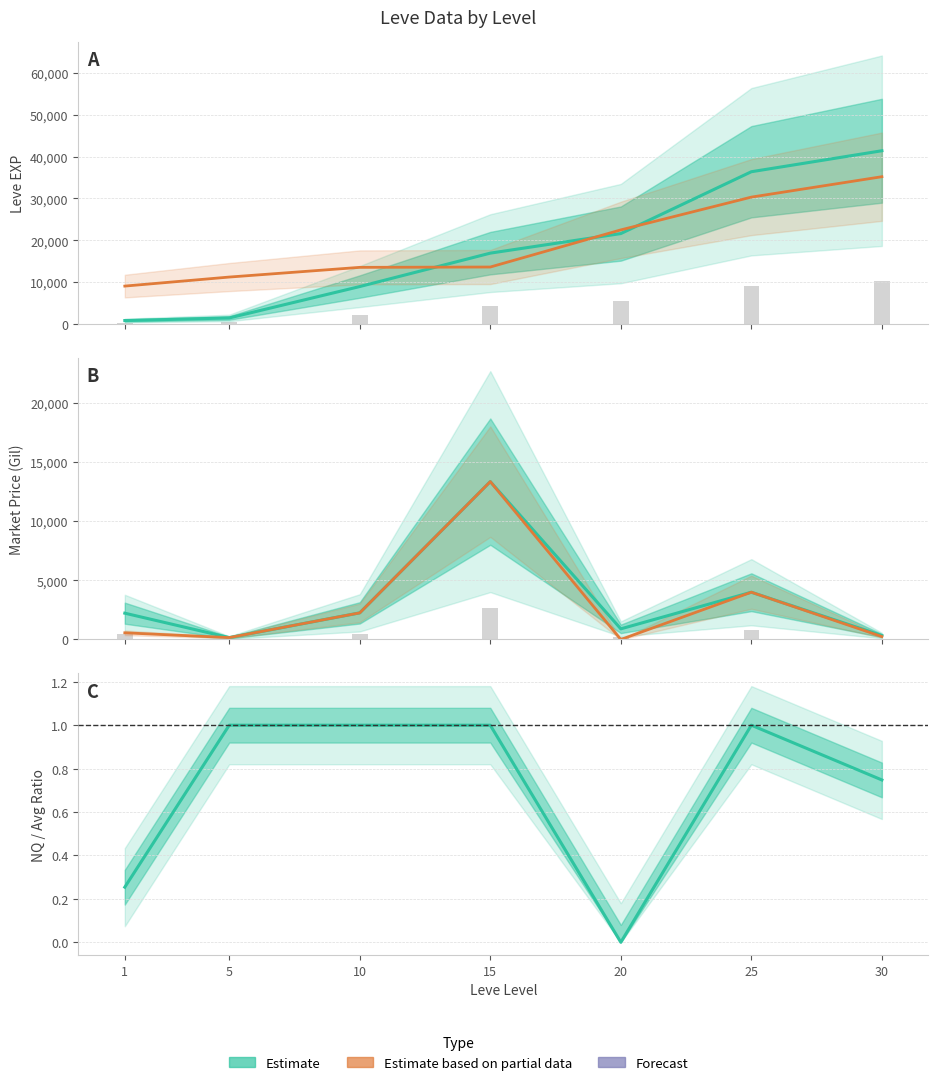

Read the Leve Gil (Partial) value at 1.

9040.0